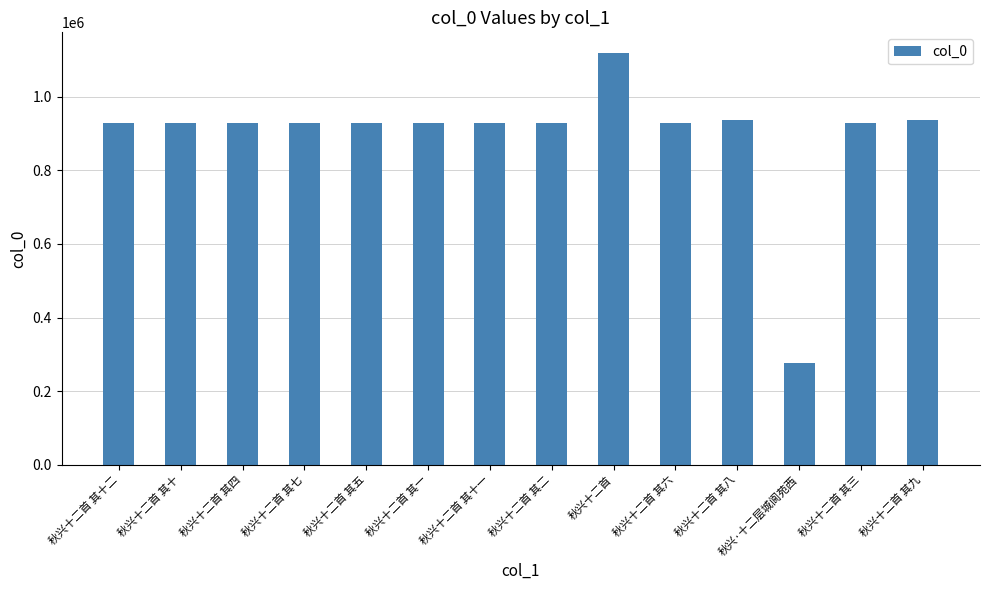

Read the value at 秋兴十二首 其五, to the nearest 10.

929510